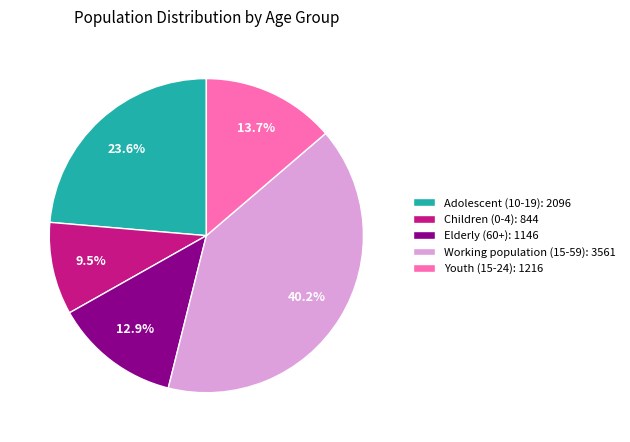

What is the ratio of the value at Elderly (60+): 1146 to the value at Working population (15-59): 3561?

0.3